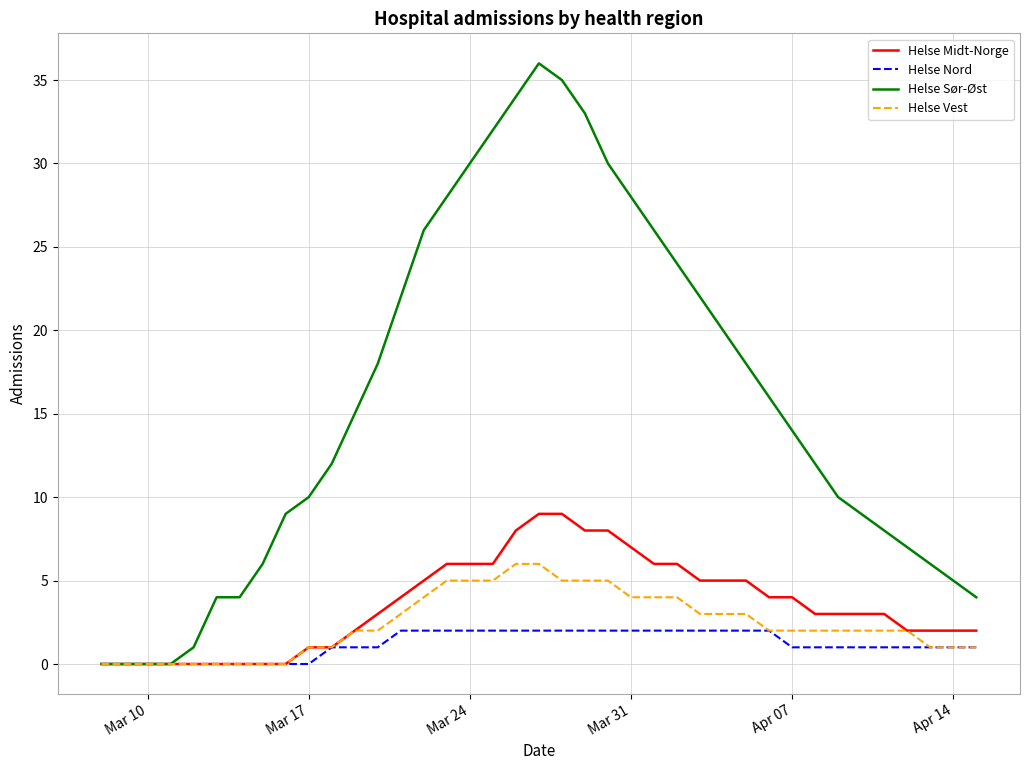

Which series has the largest total across all categories?

Helse Sør-Øst